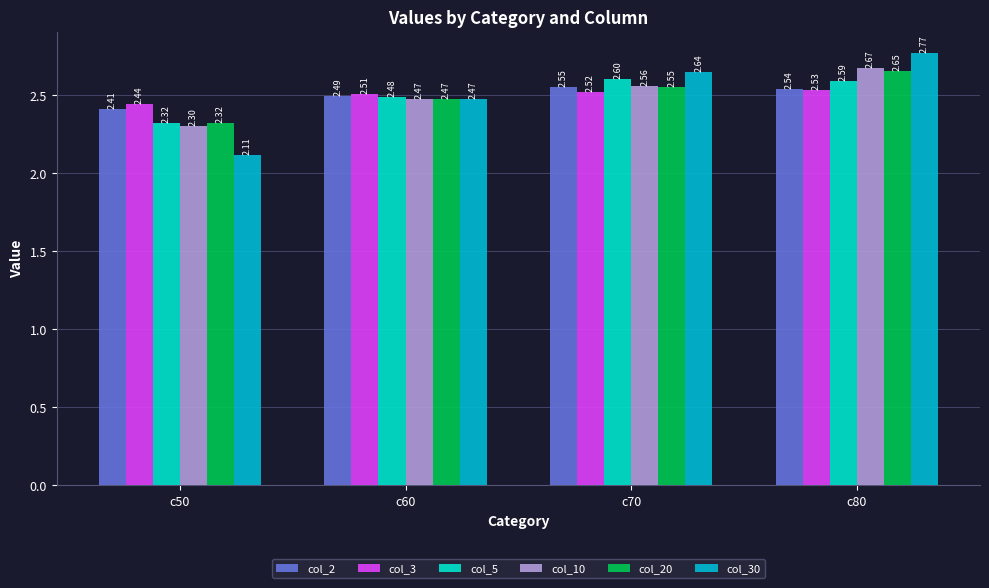

What is the sum of all col_2 values?

10.0